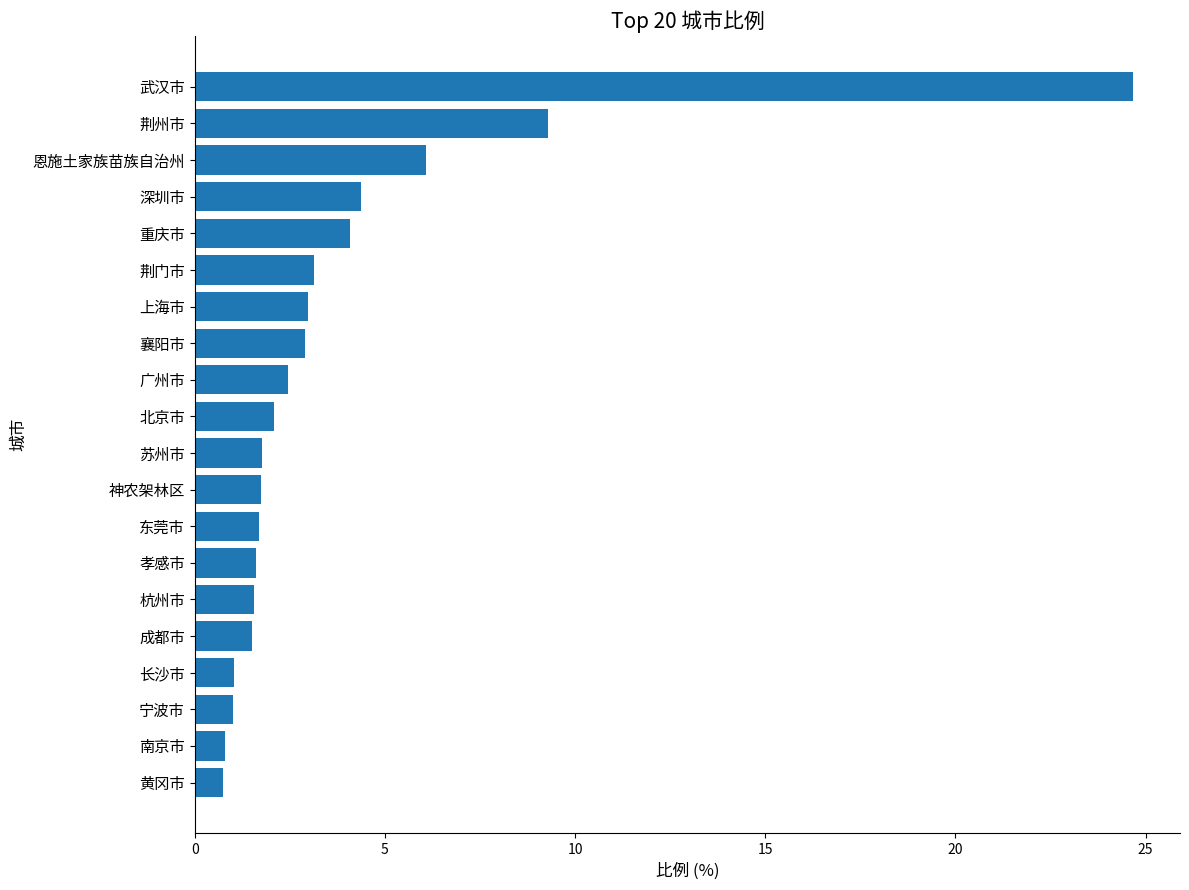

What is the minimum value shown in the chart?

0.8